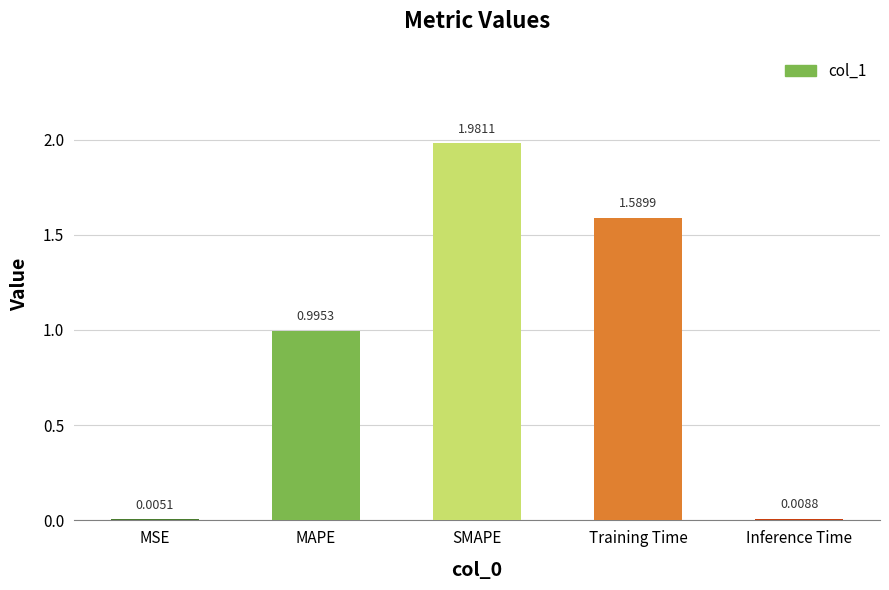

What is the sum of all values?

4.6